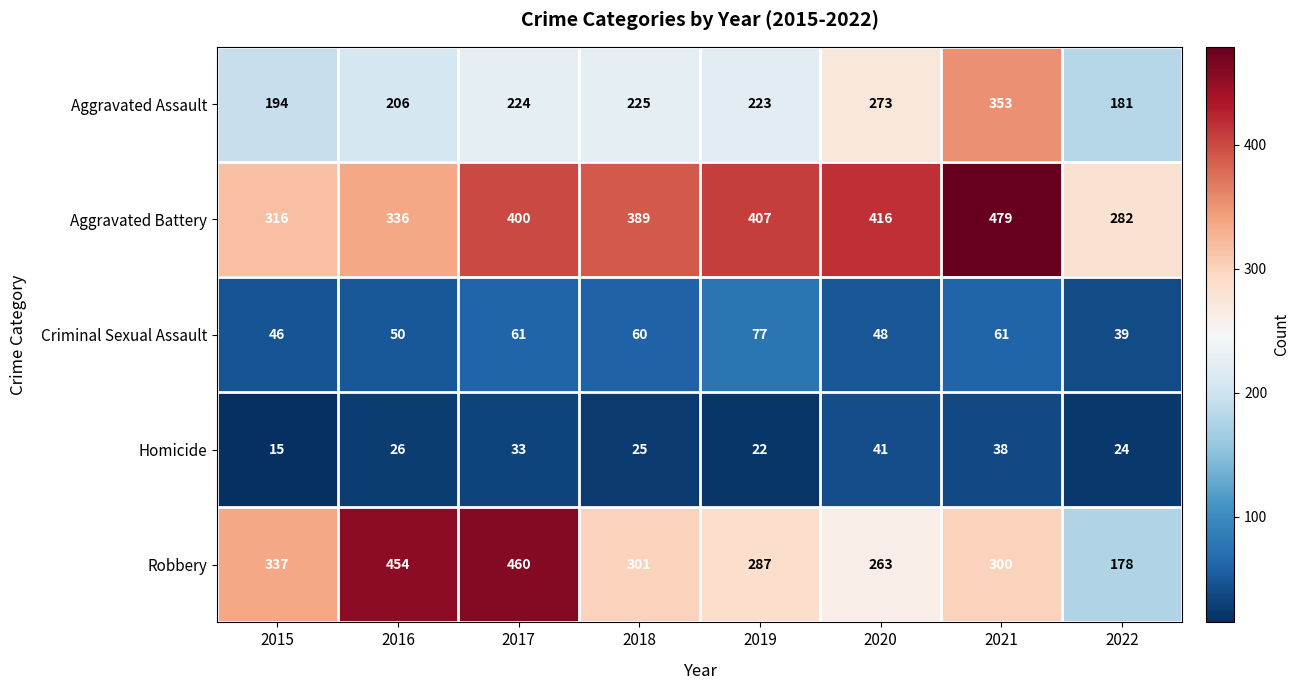

At how many categories does at least one series exceed 314?

7